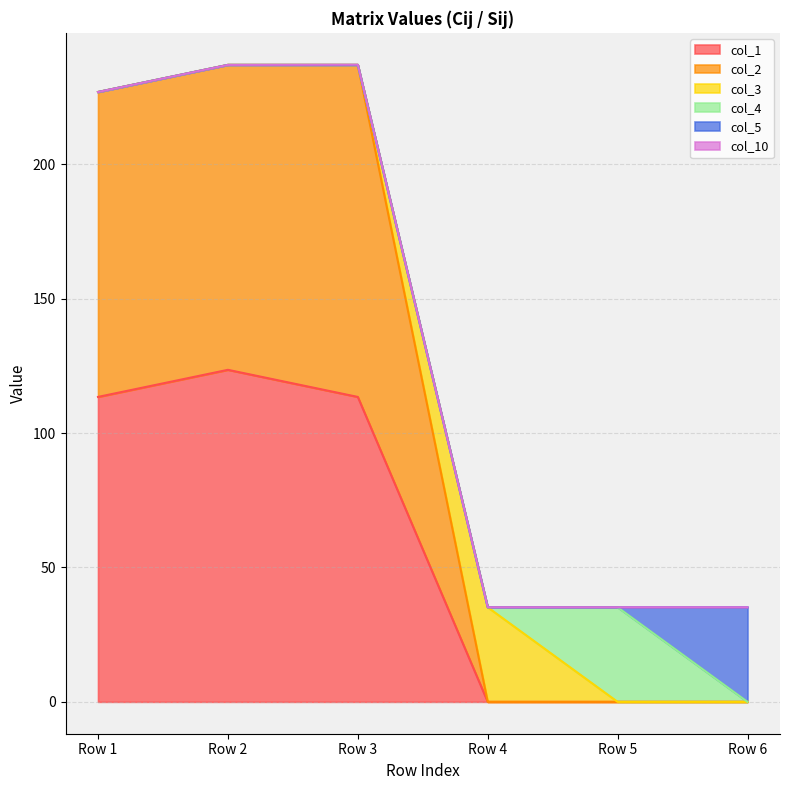

Which series has the largest total across all categories?

col_1